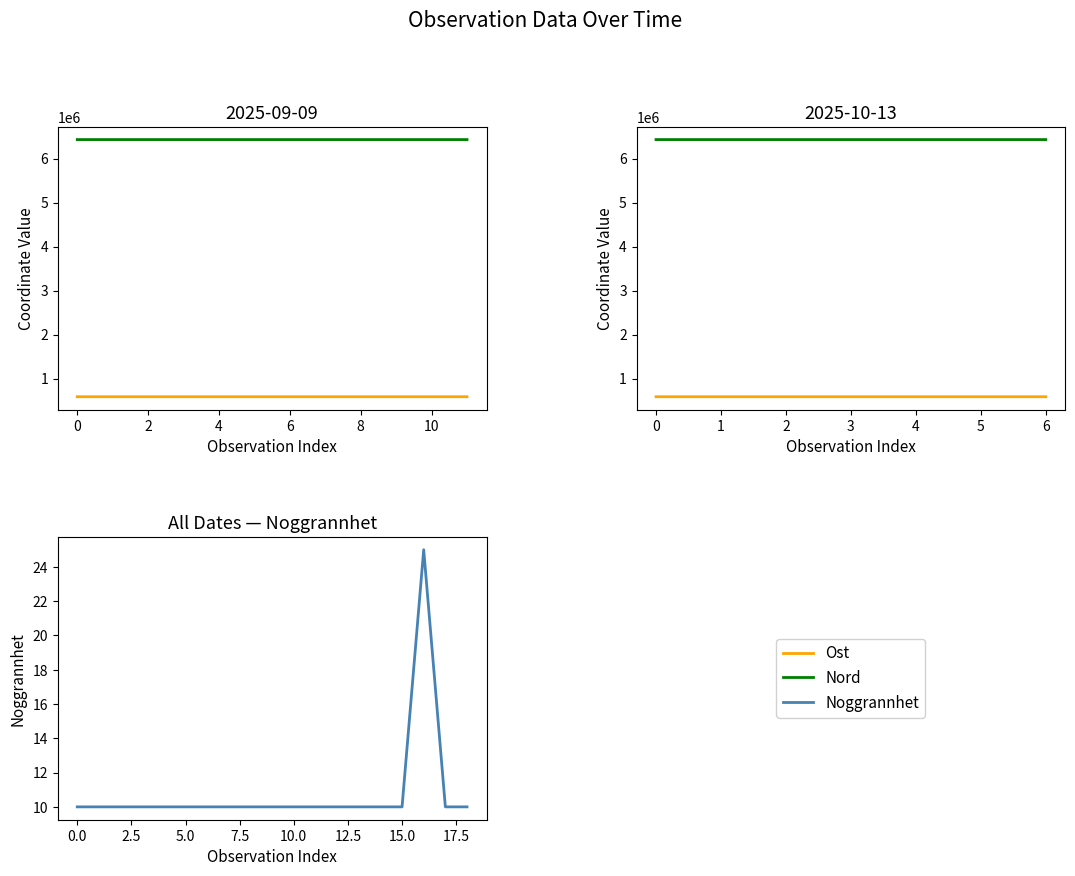

Is this an area chart (filled region under the line)?

No